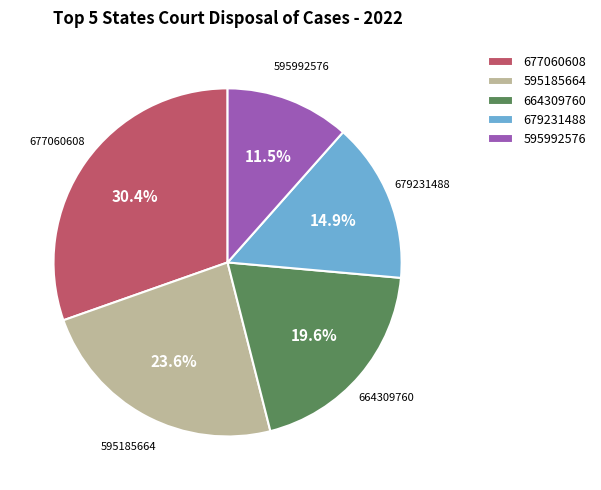

Is there any slice that represents more than half of the pie?

No